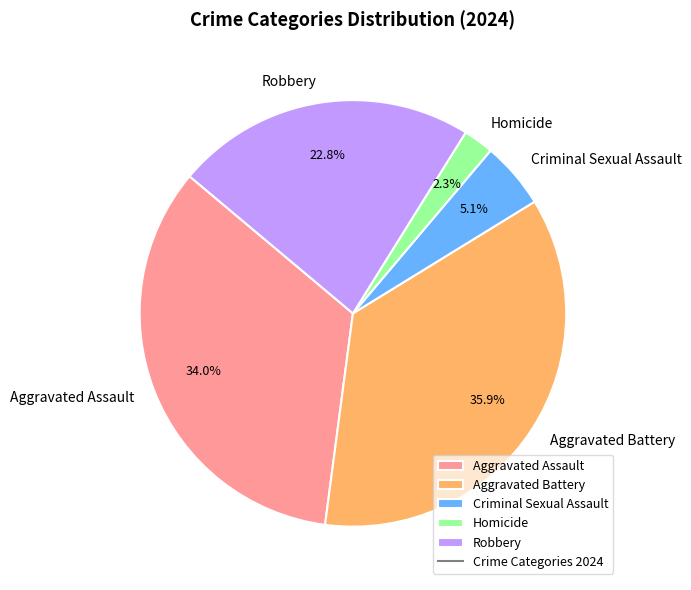

To the nearest percent, what percentage of the pie is Criminal Sexual Assault?

5%